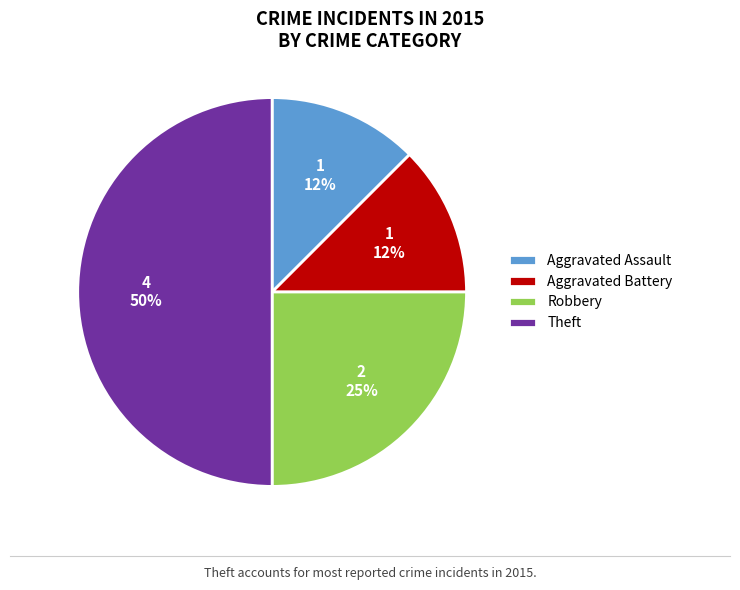

Which has a higher value, Aggravated Assault or Robbery?

Robbery